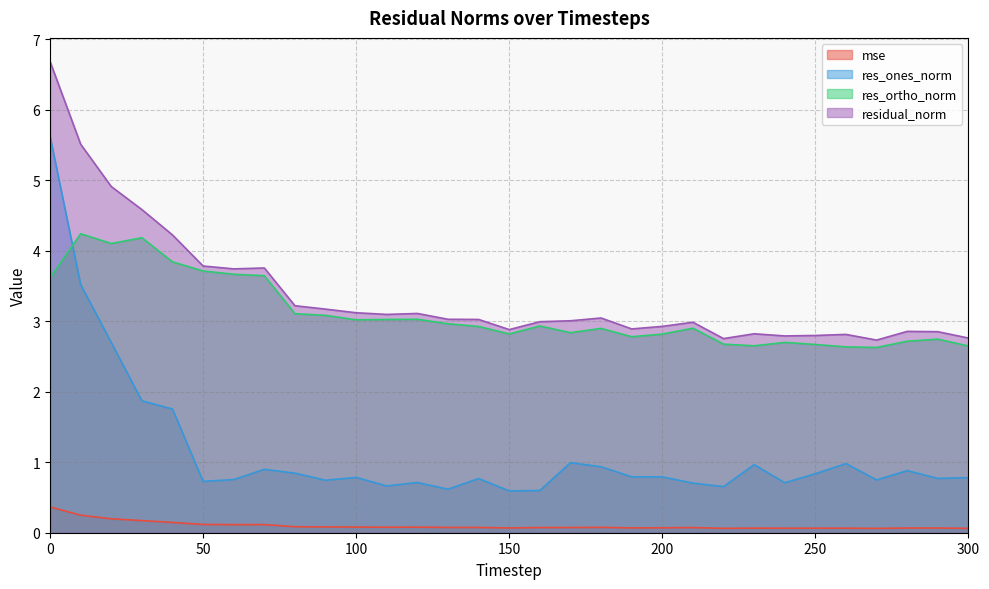

True or false: mse has a value of 0.1 at 260.

True